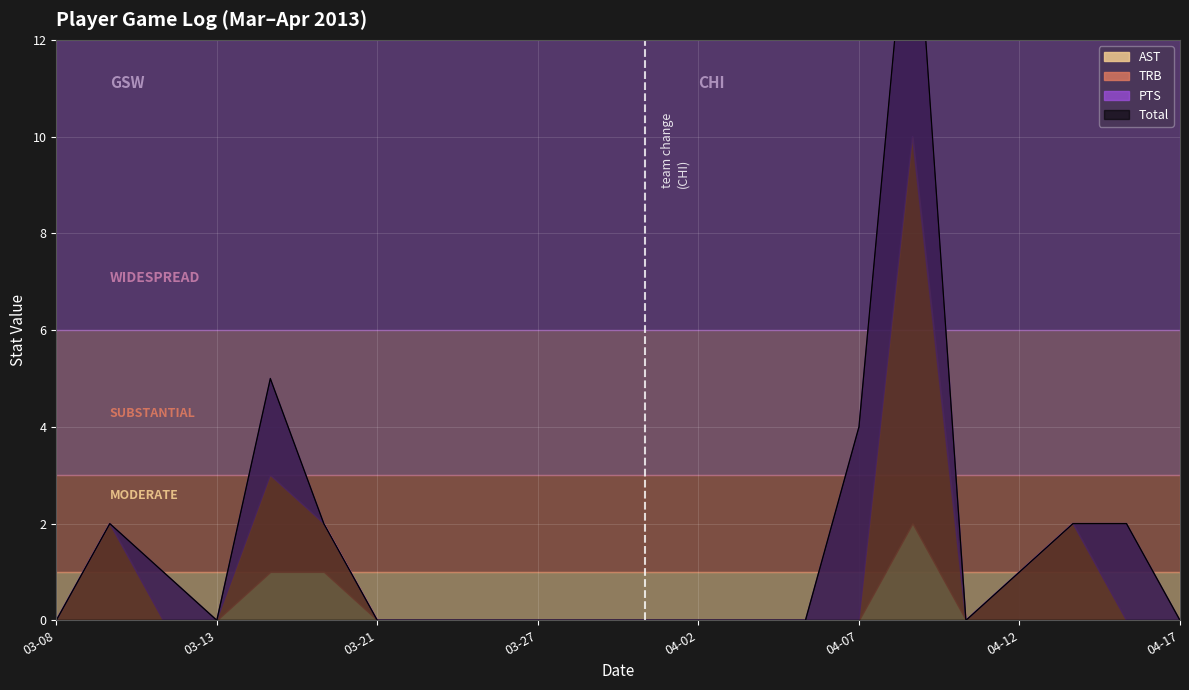

Between which two adjacent categories do PTS and TRB first intersect?

2013-03-09 and 2013-03-11